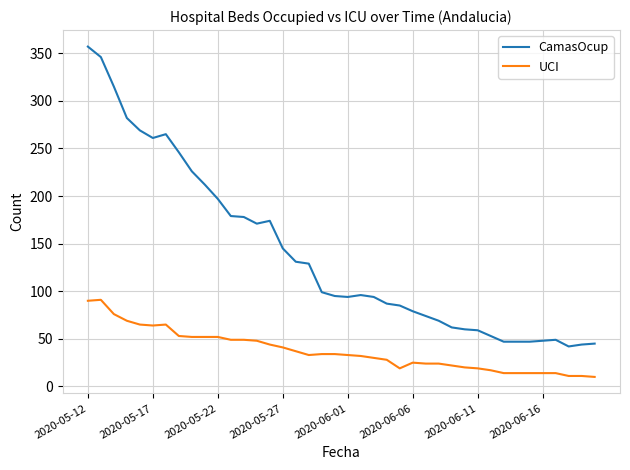

Which series has the largest total across all categories?

CamasOcup